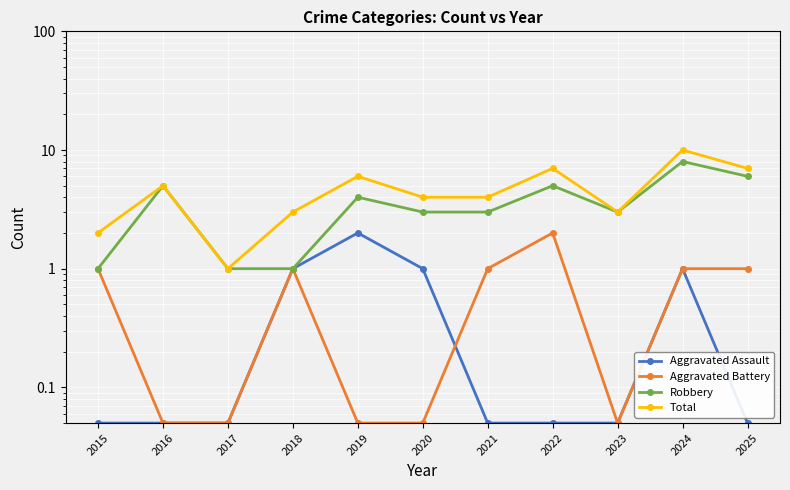

List the labels in order of Aggravated Battery value, largest first.

2022, 2015, 2018, 2021, 2024, 2025, 2016, 2017, 2019, 2020, 2023